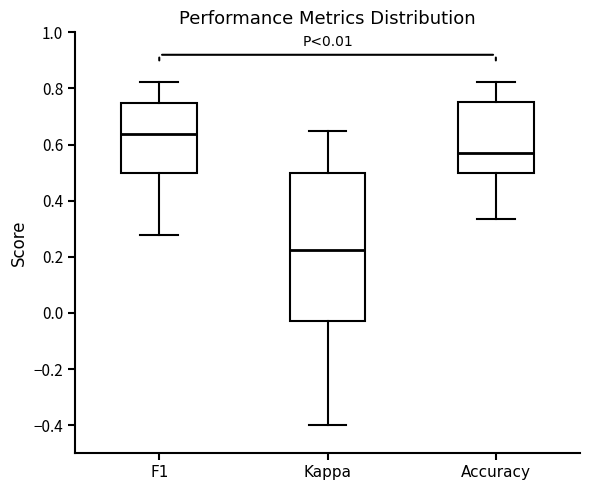

Comparing the boxes themselves (not the whiskers), which one is the tallest?

Kappa